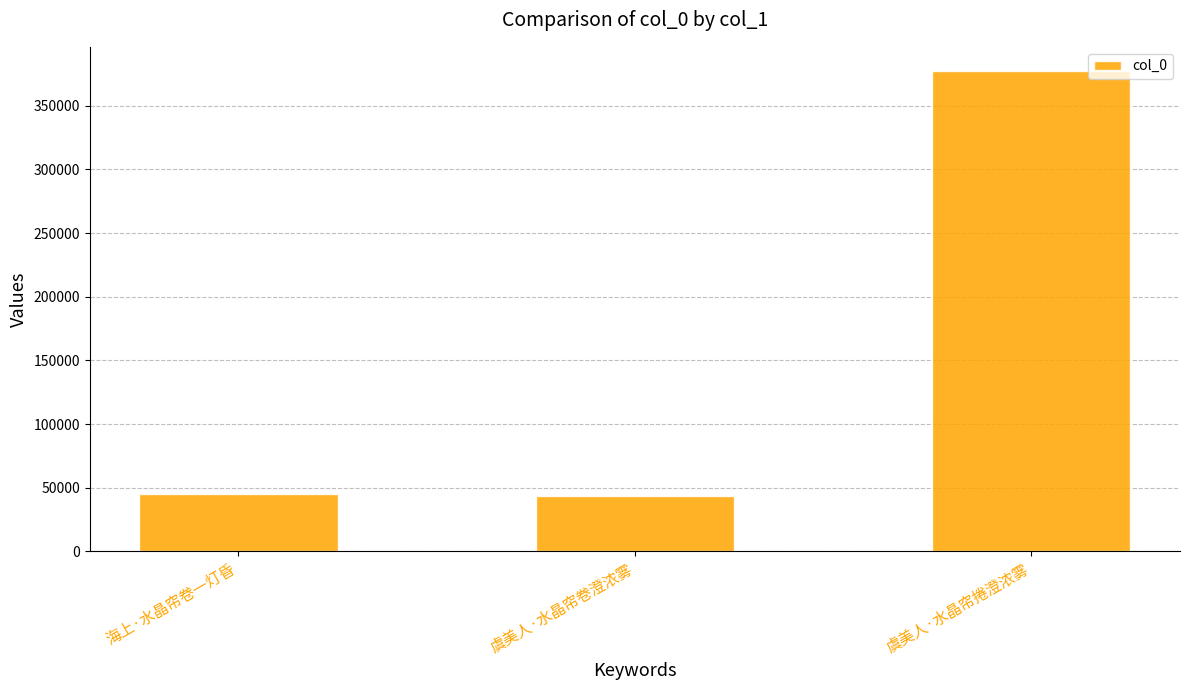

At which category does the chart reach its peak across all series?

虞美人·水晶帘捲澄浓雾